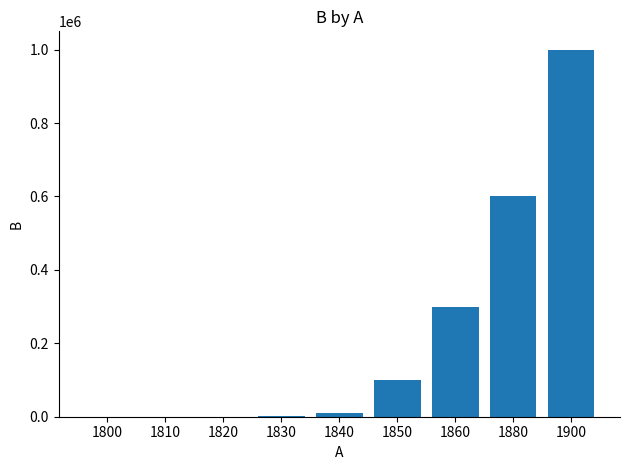

What is the maximum value shown in the chart?

1000000